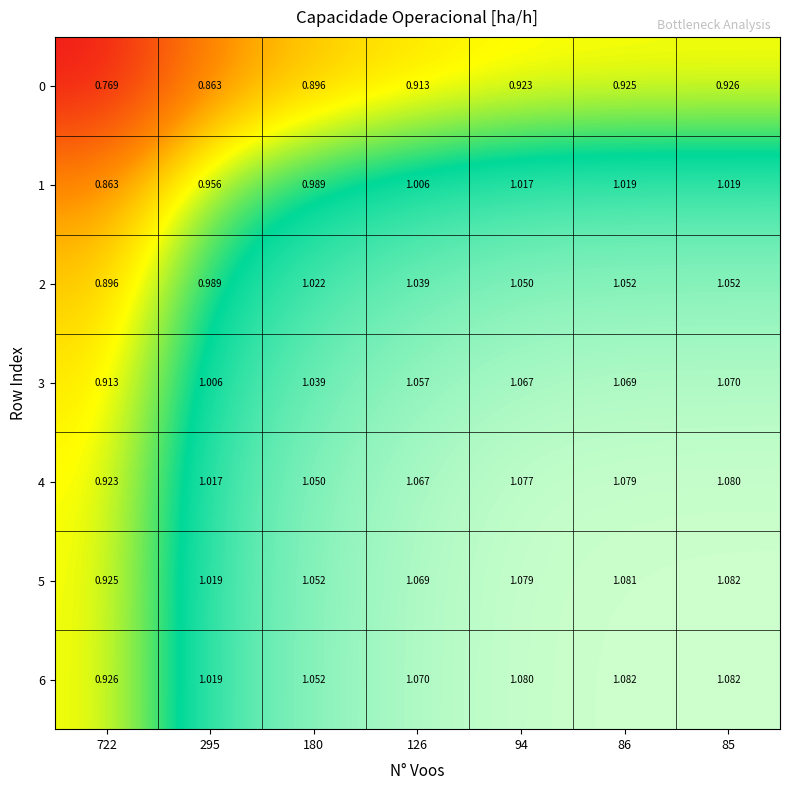

How many data points in 4 are above 1?

6